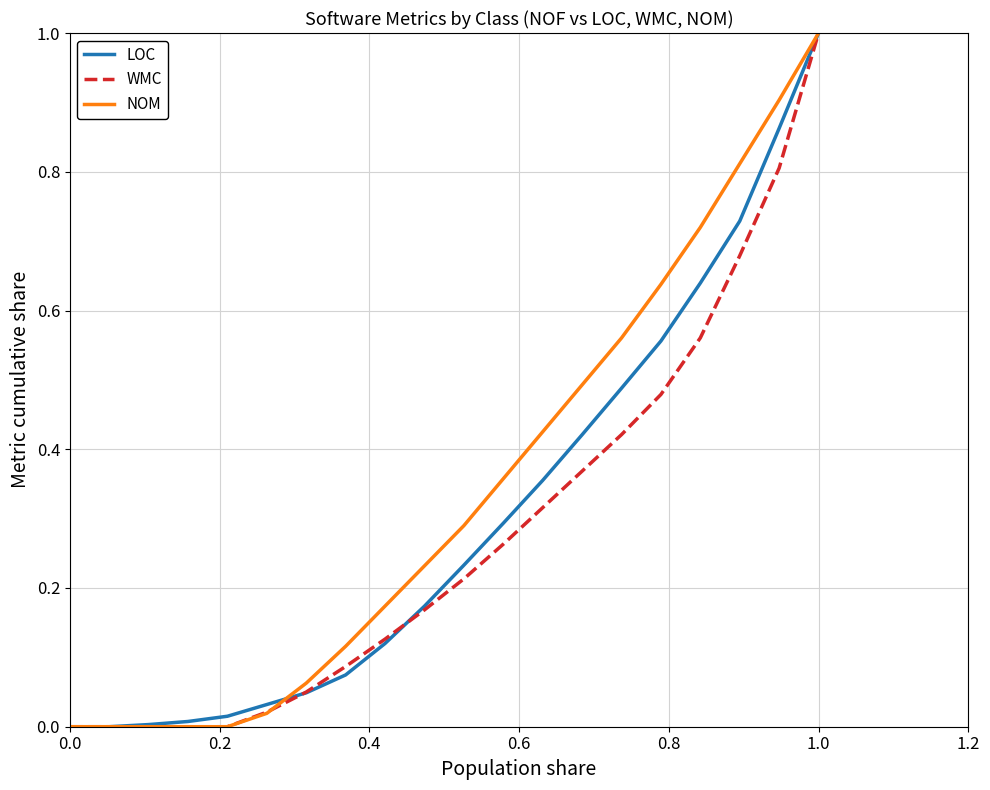

What is the greatest value displayed?

1.0